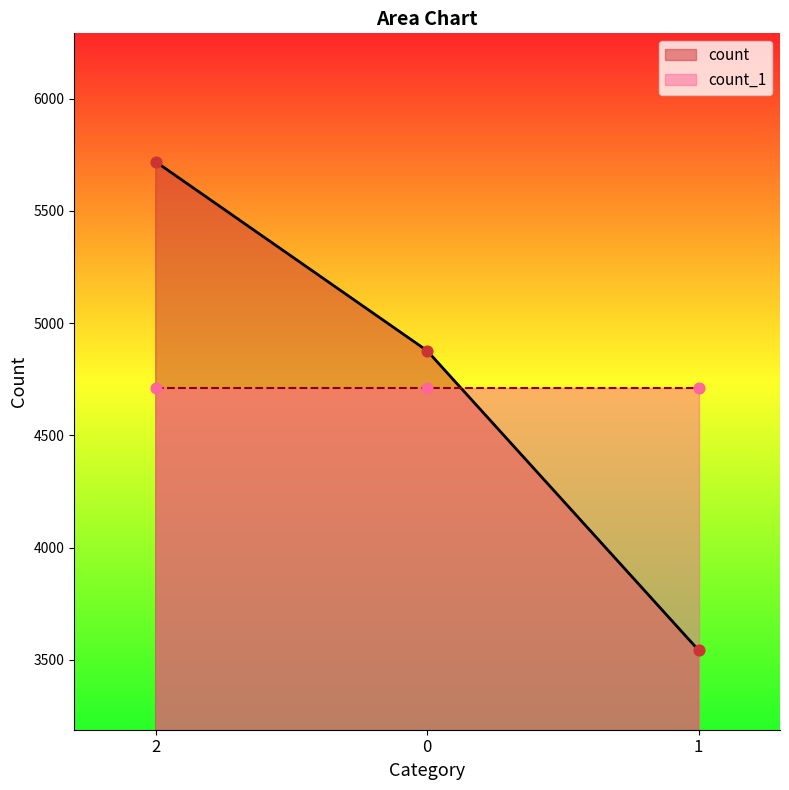

Between 1 and 2, which is larger?

2